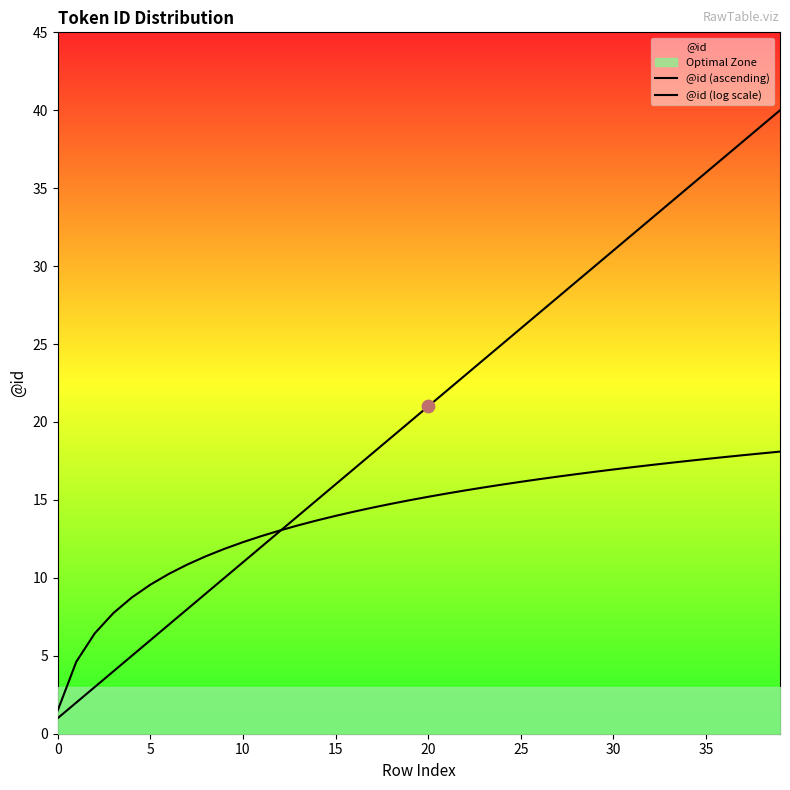

Which series reaches the maximum Y coordinate?

@id (ascending)